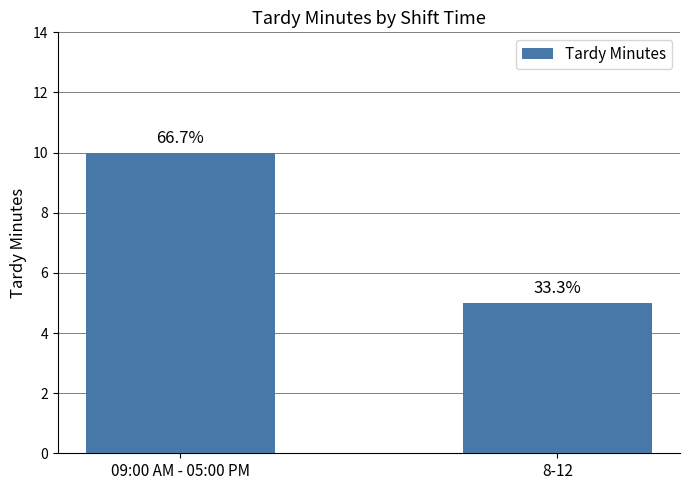

How many bars are there in total?

2